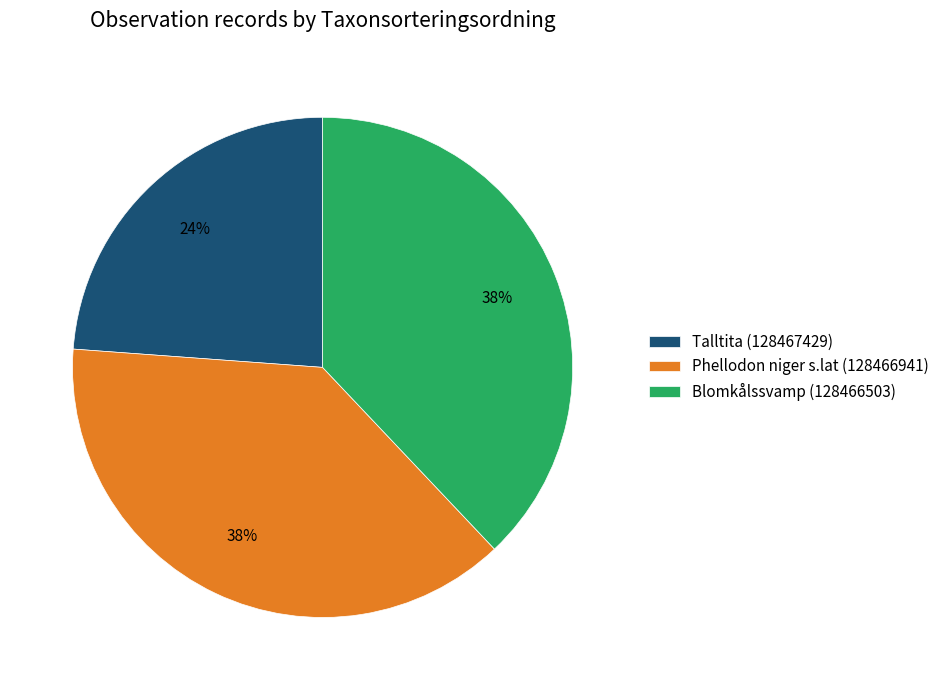

How many segments does this pie chart have?

3